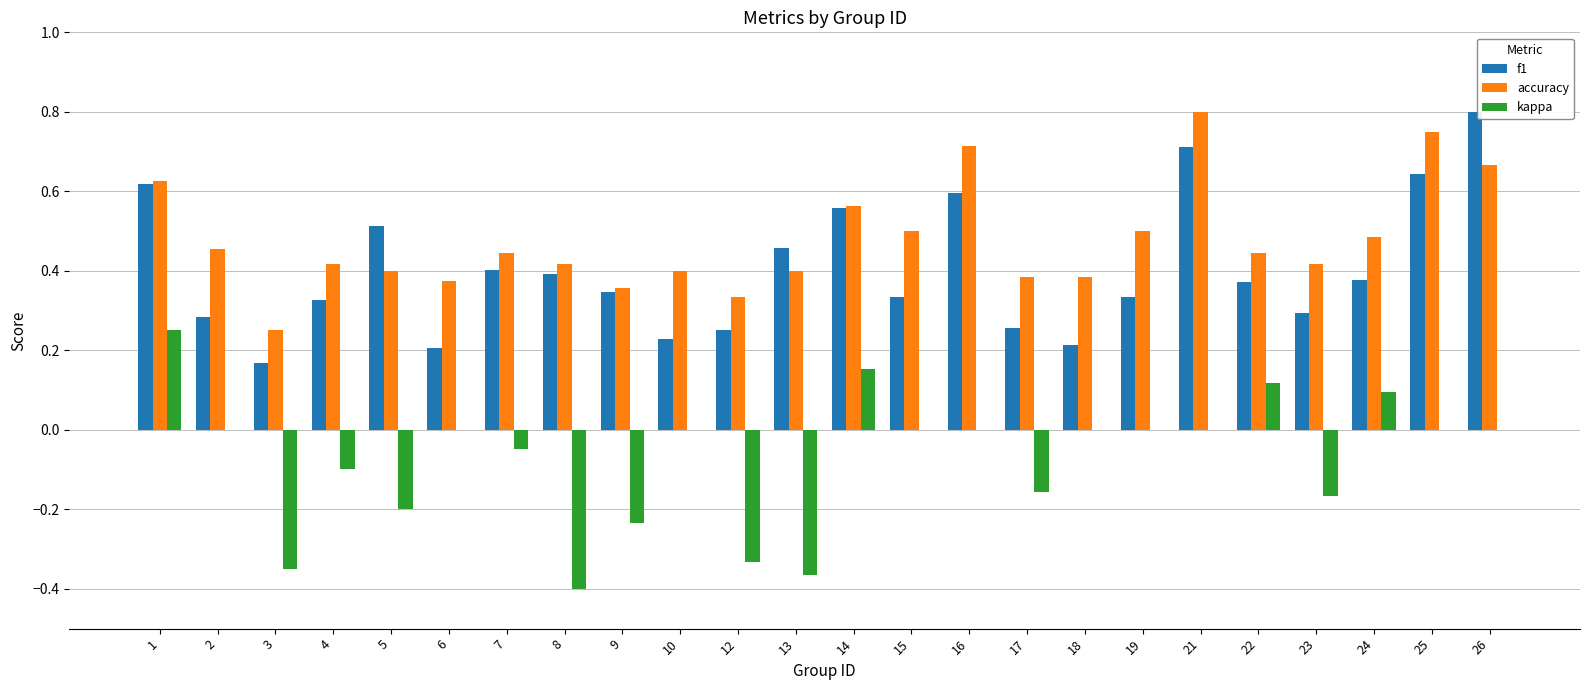

True or false: accuracy has a value of 0.7 at 16.

True